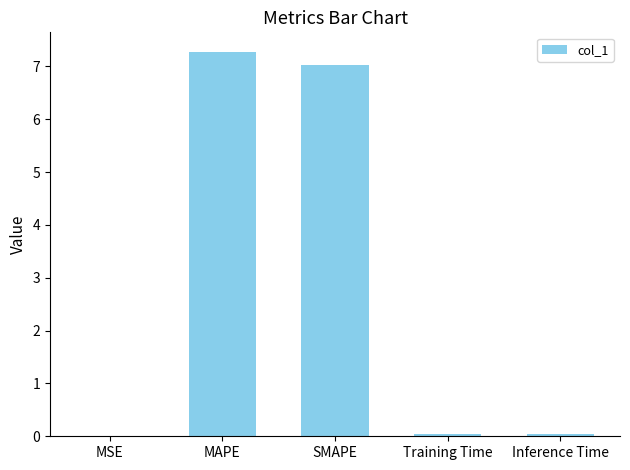

Between MAPE and SMAPE, which is larger?

MAPE